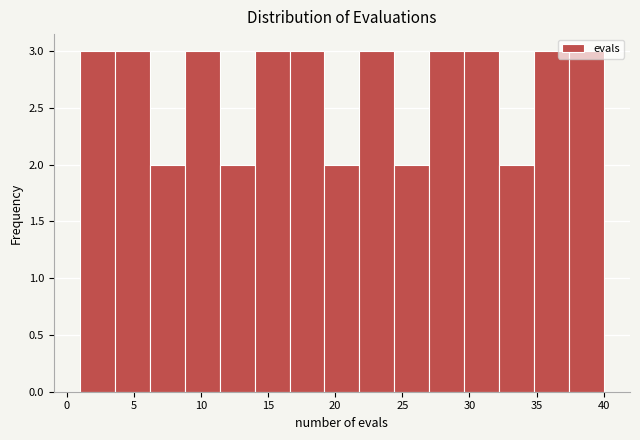

Reading left to right, transcribe this chart: for each bar, give the range it covers on the x-axis and its height. Neither the bar edges nor the heights are printed on the chart, so give them approximately, as read against the axes.

1.0 to 3.6: 3
3.6 to 6.2: 3
6.2 to 8.8: 2
8.8 to 11.4: 3
11.4 to 14.0: 2
14.0 to 16.6: 3
16.6 to 19.2: 3
19.2 to 21.8: 2
21.8 to 24.4: 3
24.4 to 27.0: 2
27.0 to 29.6: 3
29.6 to 32.2: 3
32.2 to 34.8: 2
34.8 to 37.4: 3
37.4 to 40.0: 3